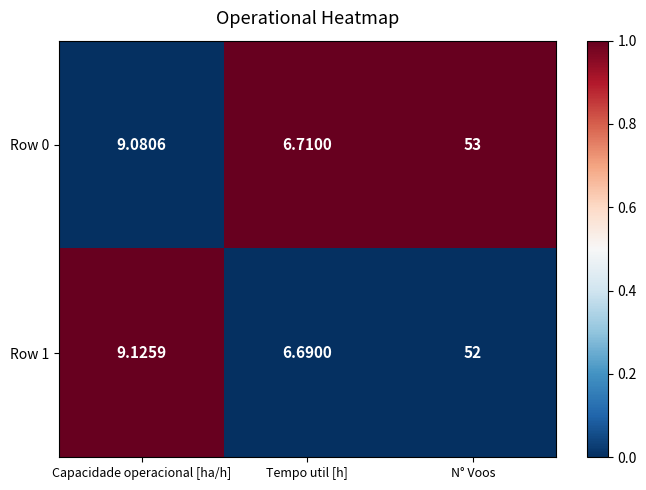

At which label does Row 0 first exceed 9?

Capacidade operacional [ha/h]